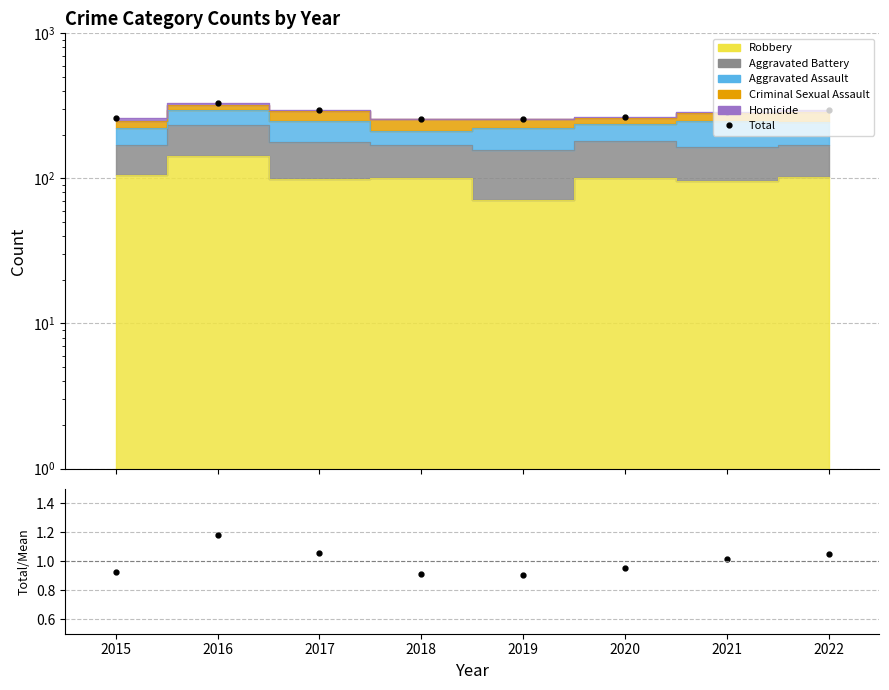

What is the sum of the values at 2022 and 2021?

581